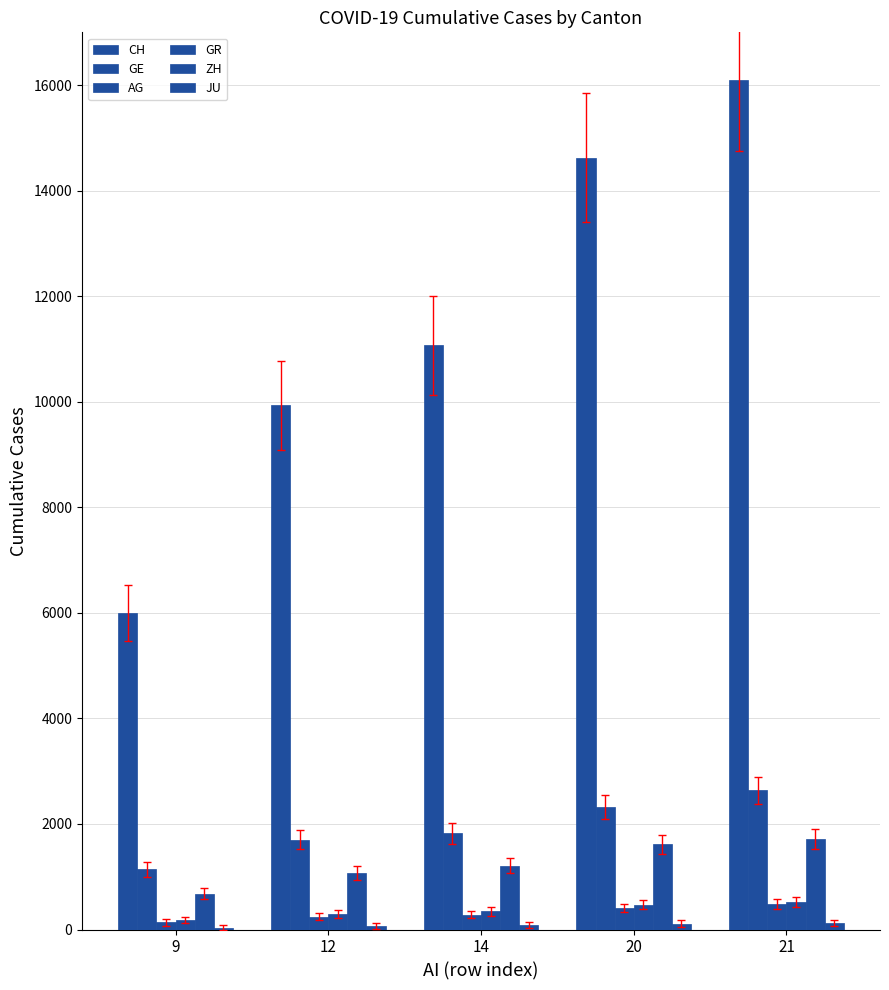

How many categories are shown in the chart?

5